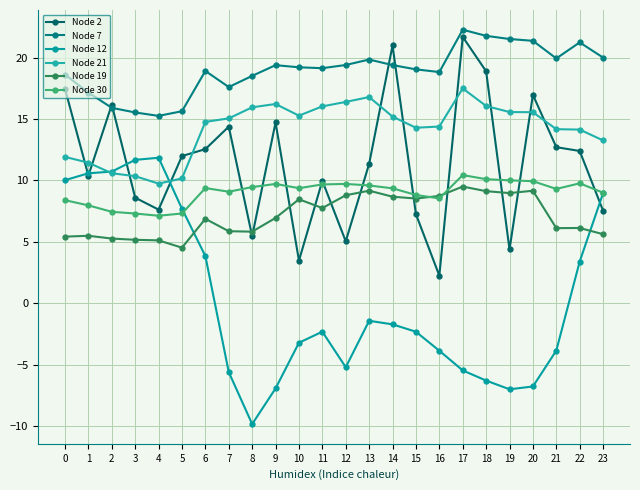

Reading right to left, list all the values displayed in this chart.

Node 2: 23=7.5	22=12.4	21=12.7	20=17.0	19=4.4	18=18.9	17=21.7	16=2.2	15=7.3	14=21.0	13=11.4	12=5.0	11=10.0	10=3.5	9=14.7	8=5.4	7=14.4	6=12.5	5=12.0	4=7.6	3=8.6	2=16.2	1=10.4	0=17.5
Node 7: 23=20.0	22=21.2	21=19.9	20=21.4	19=21.5	18=21.8	17=22.3	16=18.8	15=19.0	14=19.4	13=19.8	12=19.4	11=19.1	10=19.2	9=19.4	8=18.5	7=17.6	6=18.9	5=15.6	4=15.3	3=15.5	2=15.9	1=17.2	0=18.6
Node 12: 23=9.0	22=3.4	21=-3.9	20=-6.8	19=-7.0	18=-6.3	17=-5.5	16=-3.9	15=-2.3	14=-1.7	13=-1.4	12=-5.2	11=-2.3	10=-3.2	9=-6.9	8=-9.9	7=-5.6	6=3.8	5=7.7	4=11.8	3=11.7	2=10.7	1=10.6	0=10.0
Node 21: 23=13.3	22=14.1	21=14.2	20=15.6	19=15.6	18=16.1	17=17.5	16=14.4	15=14.3	14=15.2	13=16.8	12=16.4	11=16.0	10=15.3	9=16.2	8=16.0	7=15.1	6=14.8	5=10.2	4=9.7	3=10.3	2=10.6	1=11.4	0=11.9
Node 19: 23=5.6	22=6.1	21=6.1	20=9.2	19=9.0	18=9.1	17=9.5	16=8.7	15=8.5	14=8.7	13=9.2	12=8.8	11=7.7	10=8.5	9=6.9	8=5.8	7=5.9	6=6.9	5=4.5	4=5.1	3=5.2	2=5.3	1=5.5	0=5.4
Node 30: 23=9.0	22=9.8	21=9.3	20=9.9	19=10.0	18=10.1	17=10.4	16=8.5	15=8.8	14=9.4	13=9.6	12=9.7	11=9.7	10=9.4	9=9.7	8=9.5	7=9.1	6=9.4	5=7.3	4=7.1	3=7.3	2=7.4	1=8.0	0=8.4